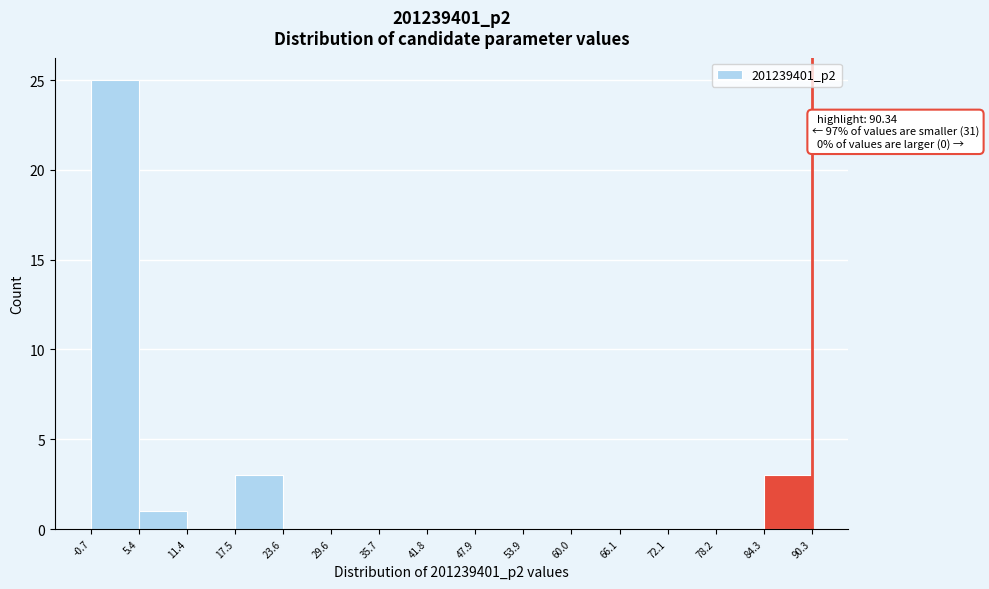

Which range on the x-axis has the tallest bar?

-0.7 to 5.4